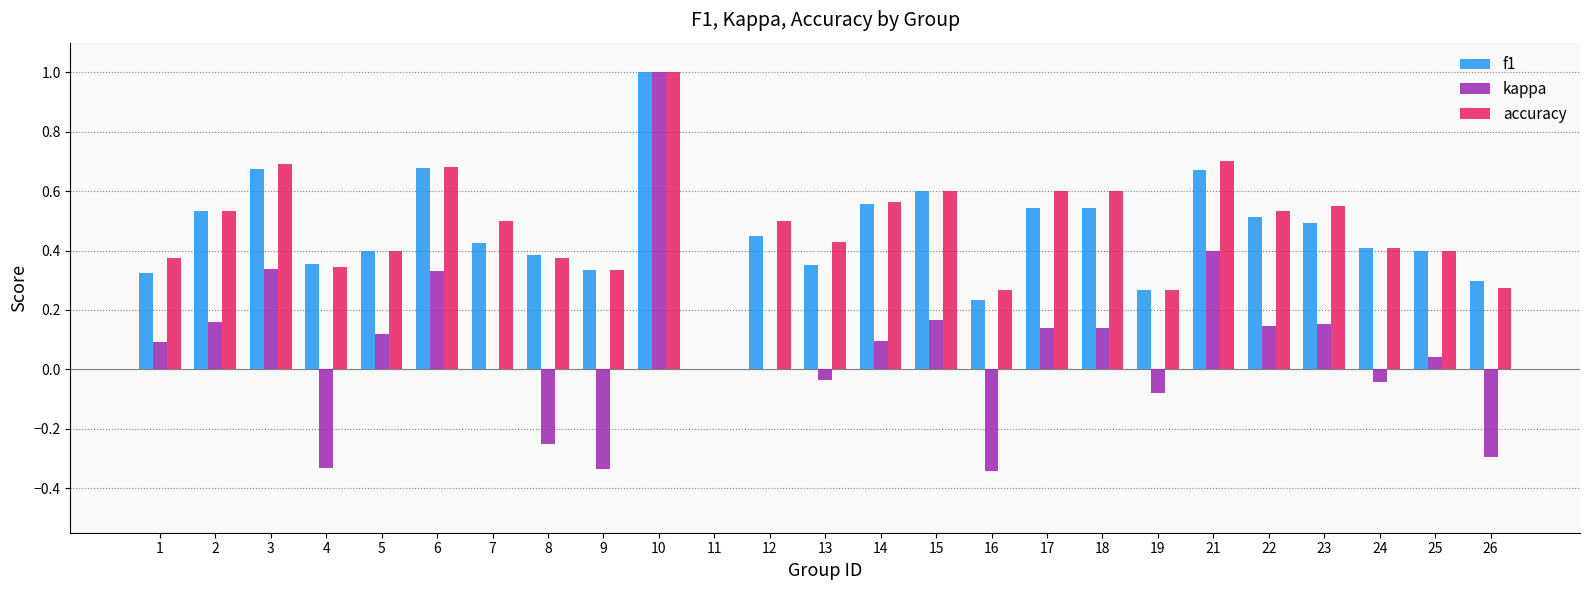

How many accuracy values are between 0 and 1?

25